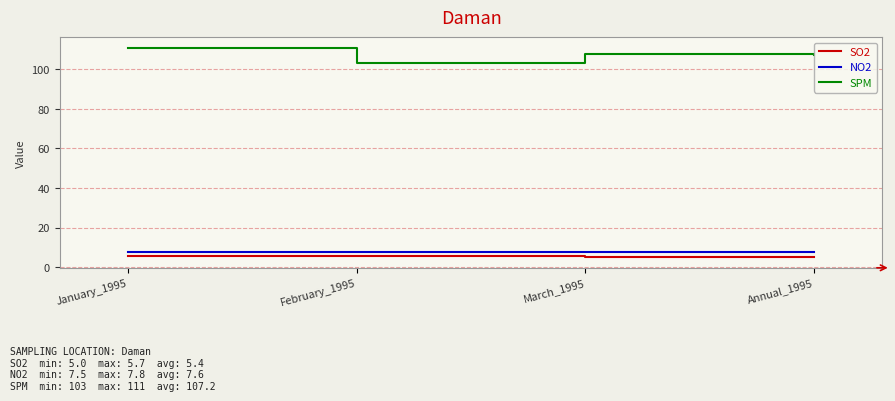

What is the difference between the maximum and minimum values in the SPM series?

8.0